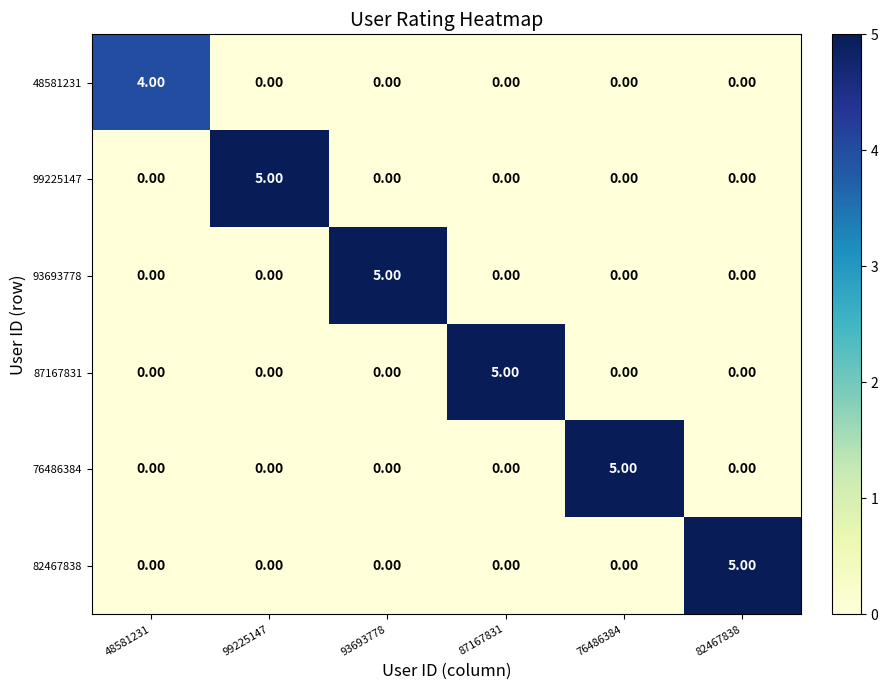

What is the spread (max minus min) of values at 93693778?

5